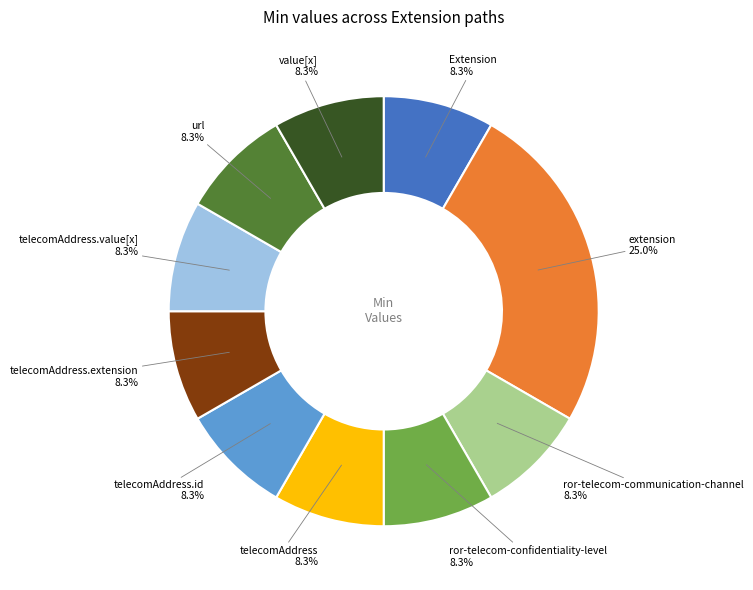

To the nearest percent, what is the average slice percentage?

10%